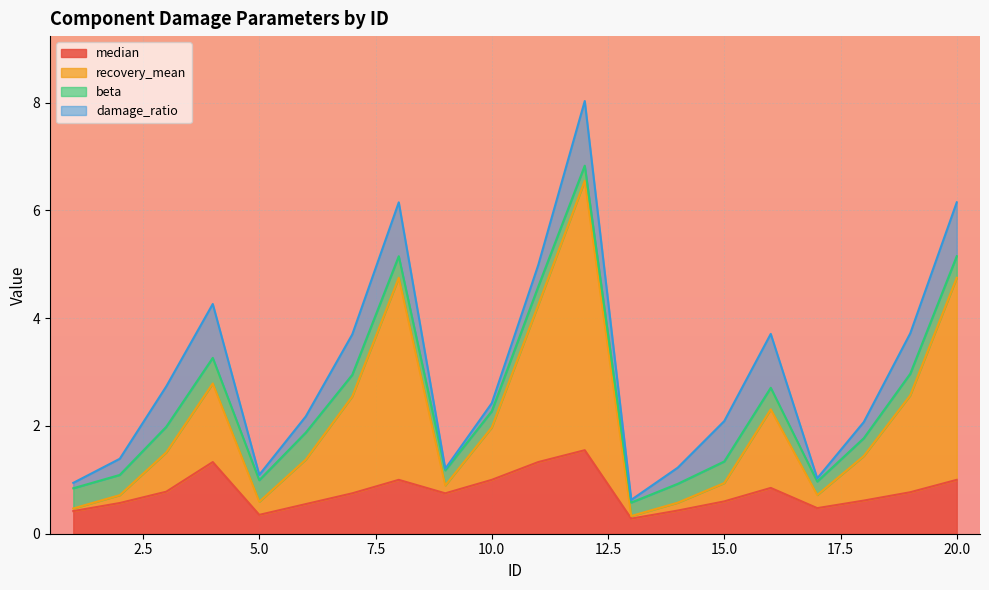

True or false: recovery_mean has a value of 2.2 at 6.

False